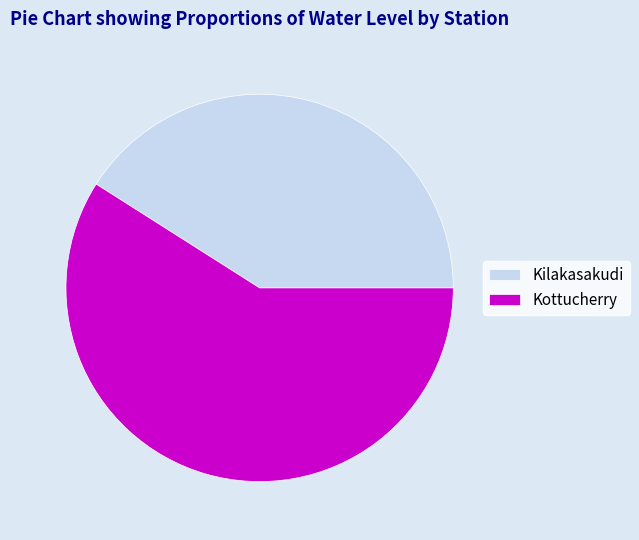

Is it true that Kottucherry is 47% of the pie?

False